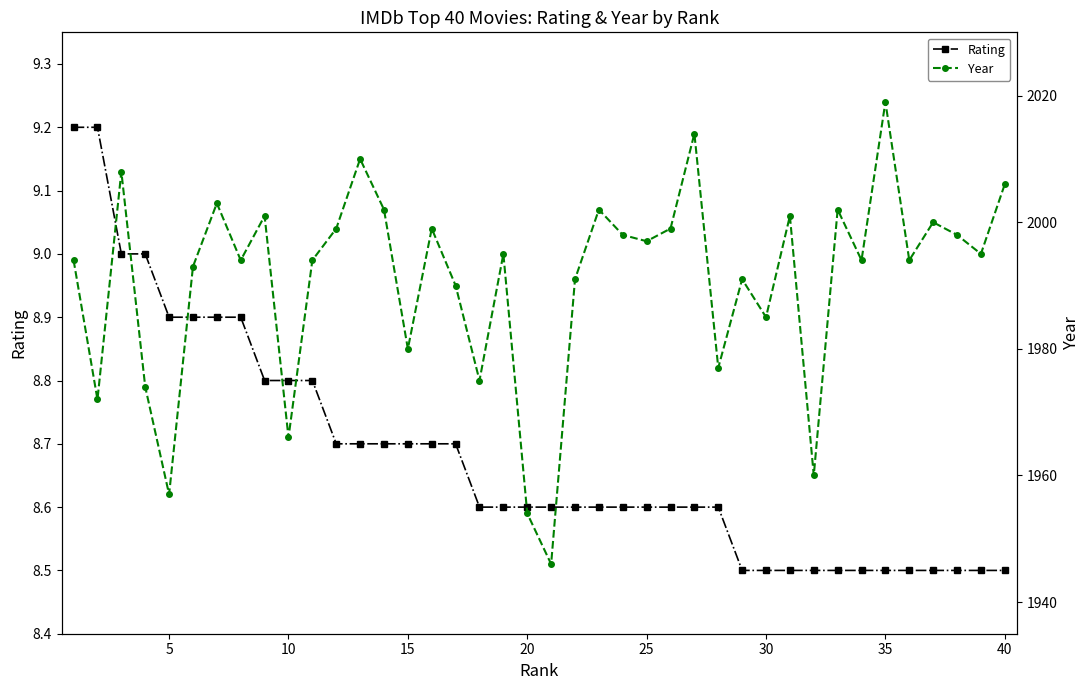

What is the difference between the maximum and minimum values in the Rating series?

0.7